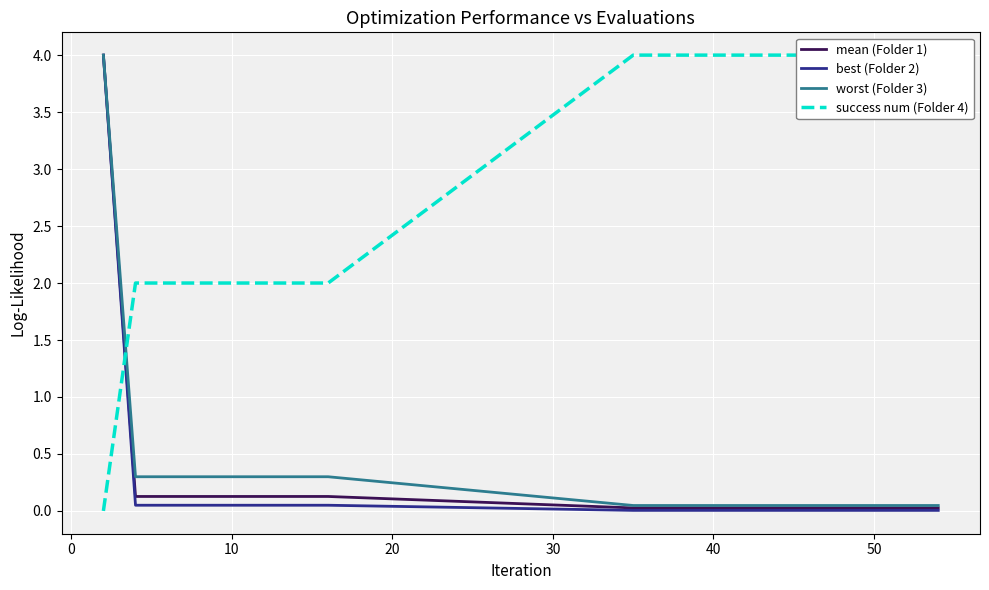

Does the chart display data point markers on the line(s)?

No